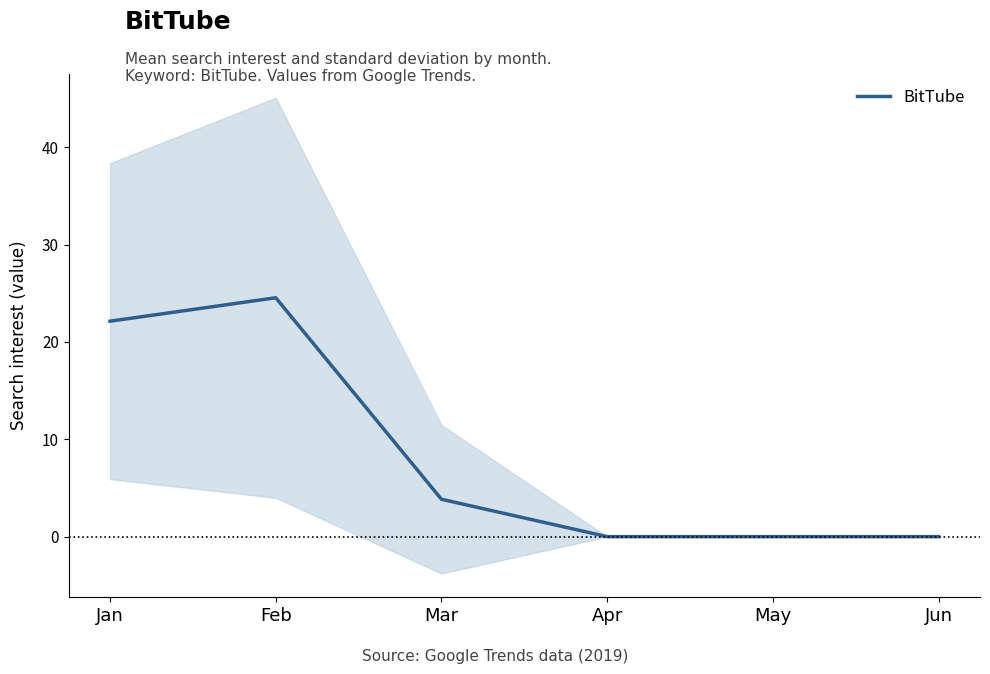

Between Mar and Apr, which is larger?

Mar